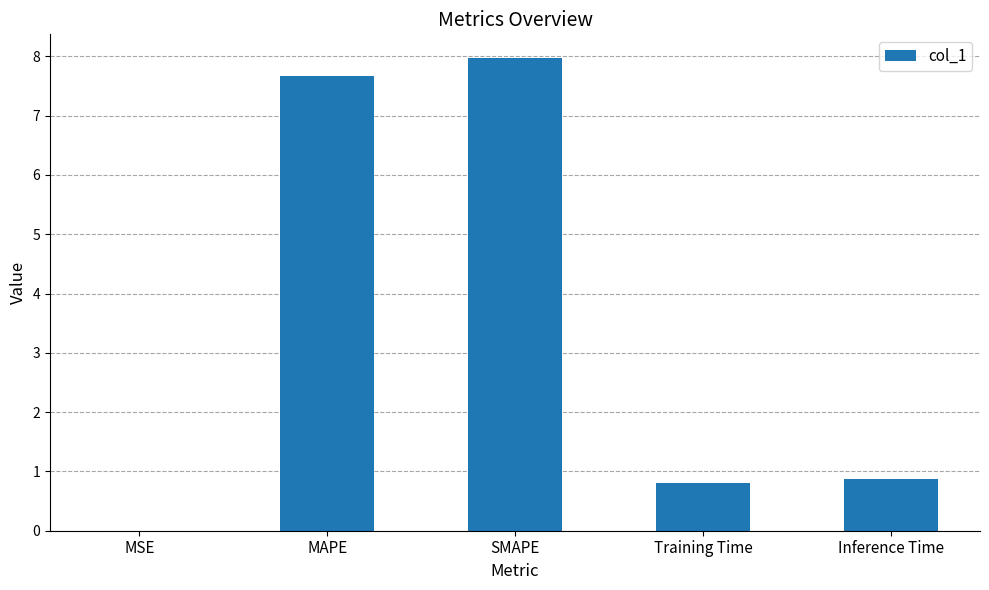

Is it true that the value at MSE is 0.0?

True